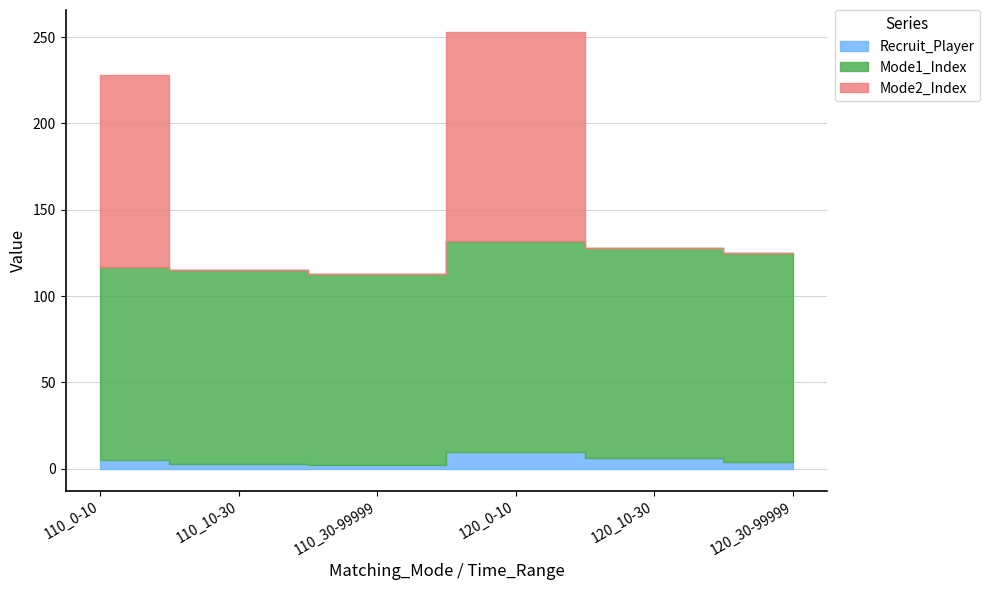

Reading left to right, what are all the values shown in this chart?

Recruit_Player: 5	3	2	10	6	4
Mode1_Index: 112	112	111	122	122	121
Mode2_Index: 111	0	0	121	0	0